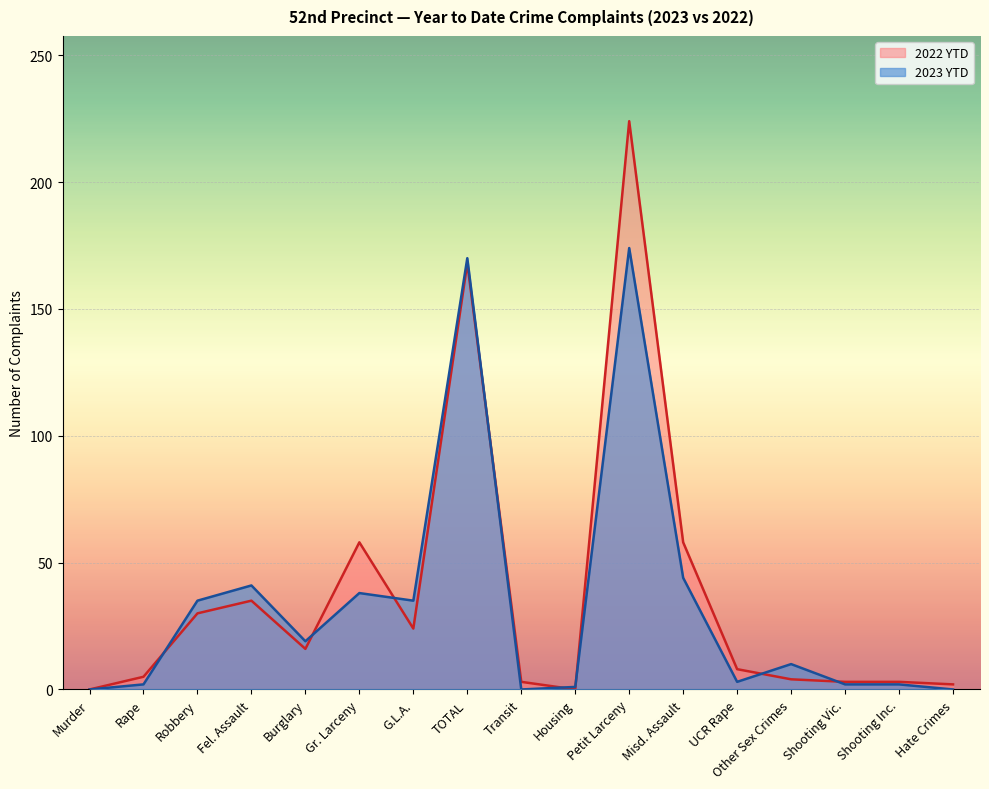

What position from the right is Shooting Inc.?

2